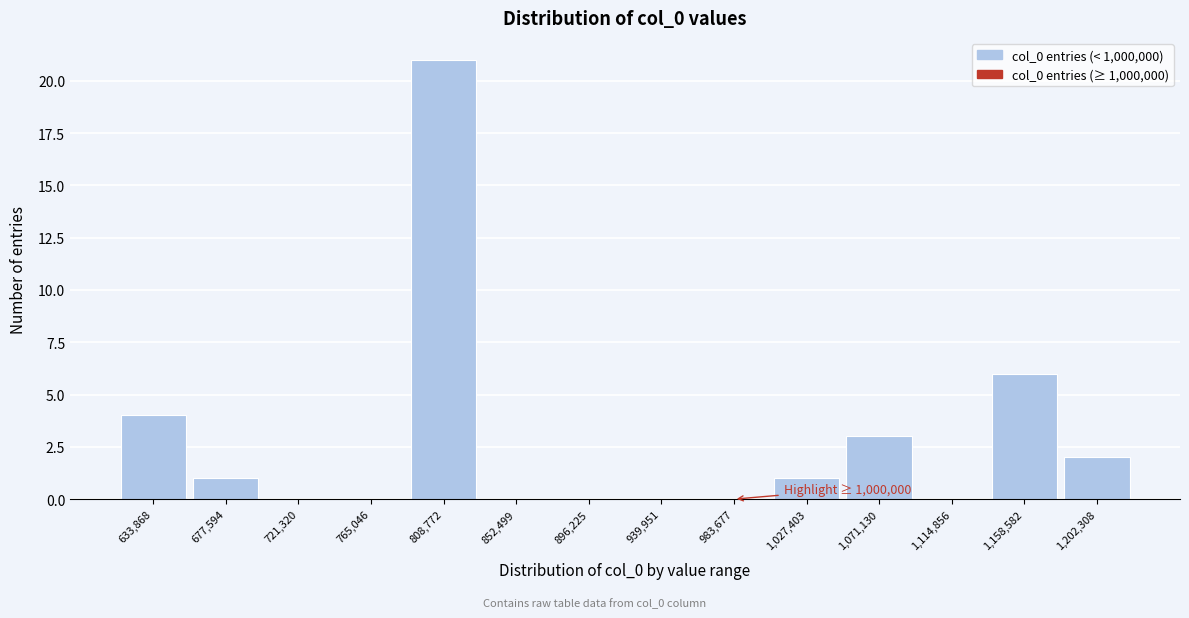

Reading left to right, transcribe all the data shown in this chart.

633,868=4	677,594=1	721,320=0	765,046=0	808,772=21	852,499=0	896,225=0	939,951=0	983,677=0	1,027,403=1	1,071,130=3	1,114,856=0	1,158,582=6	1,202,308=2